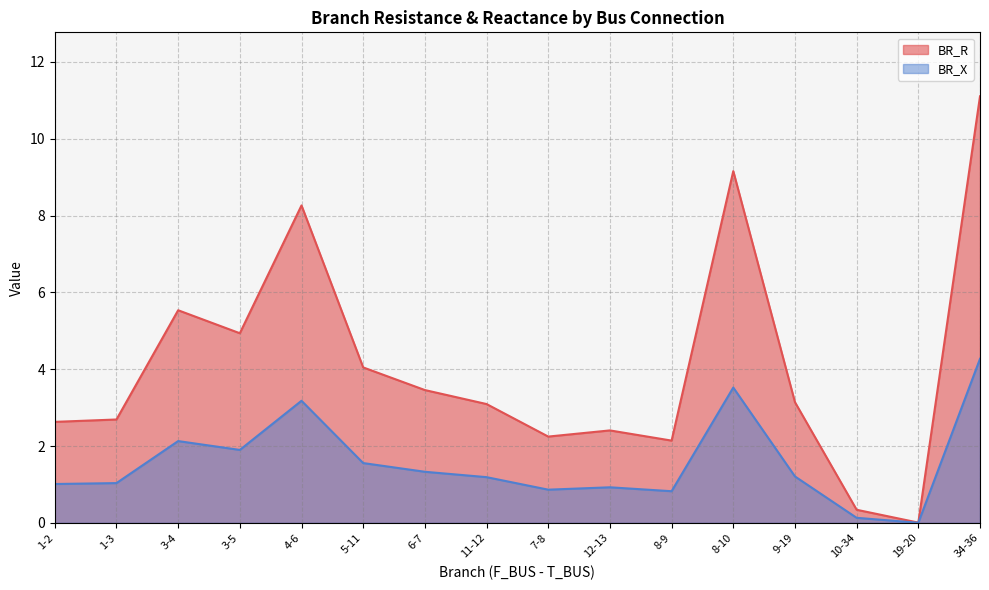

The value of BR_X at 8-9 is 0.8. True or false?

True